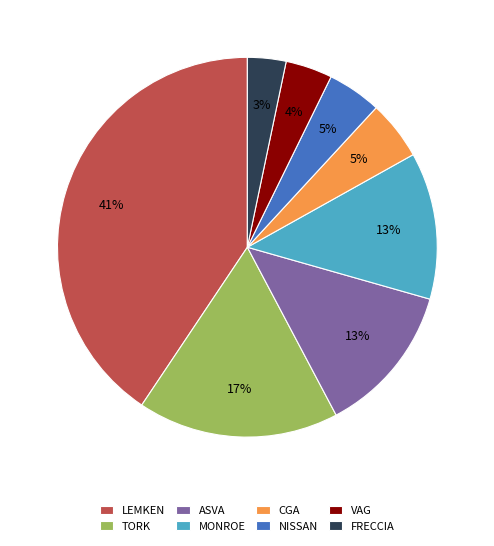

Between ASVA and LEMKEN, which is larger?

LEMKEN